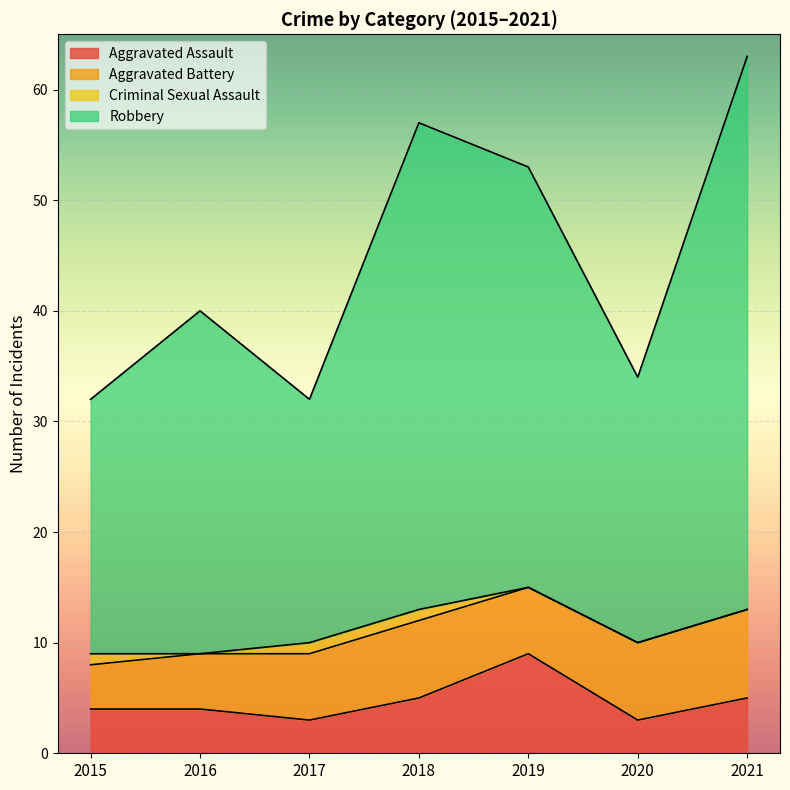

At which category does the chart reach its minimum across all series?

2017